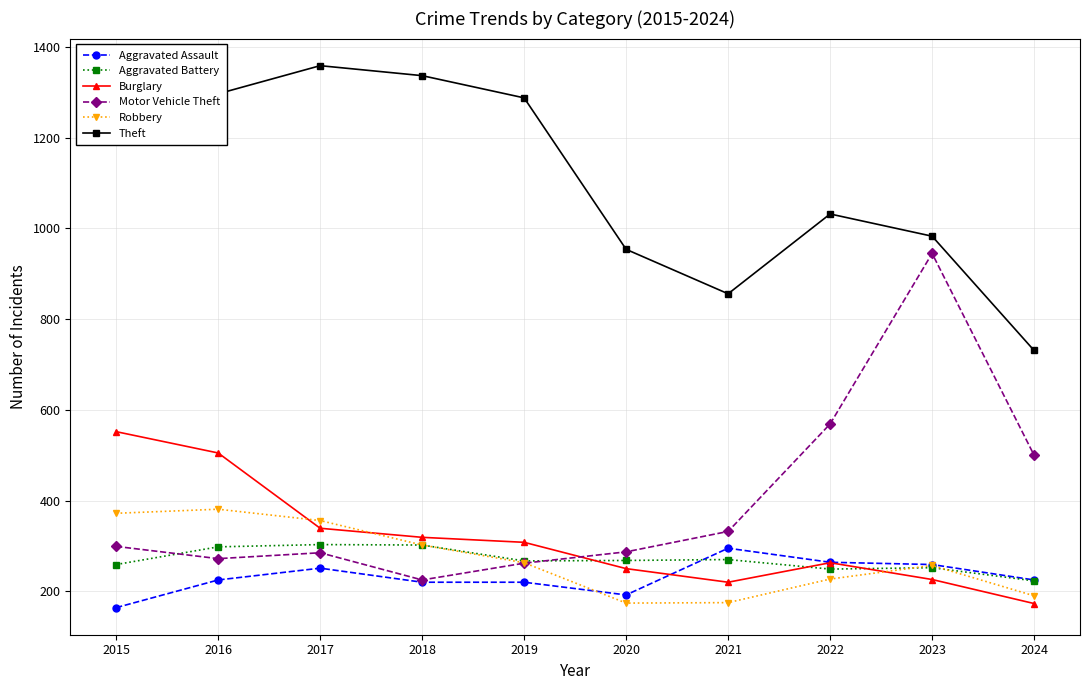

What is the total value across all series at 2017?

2893